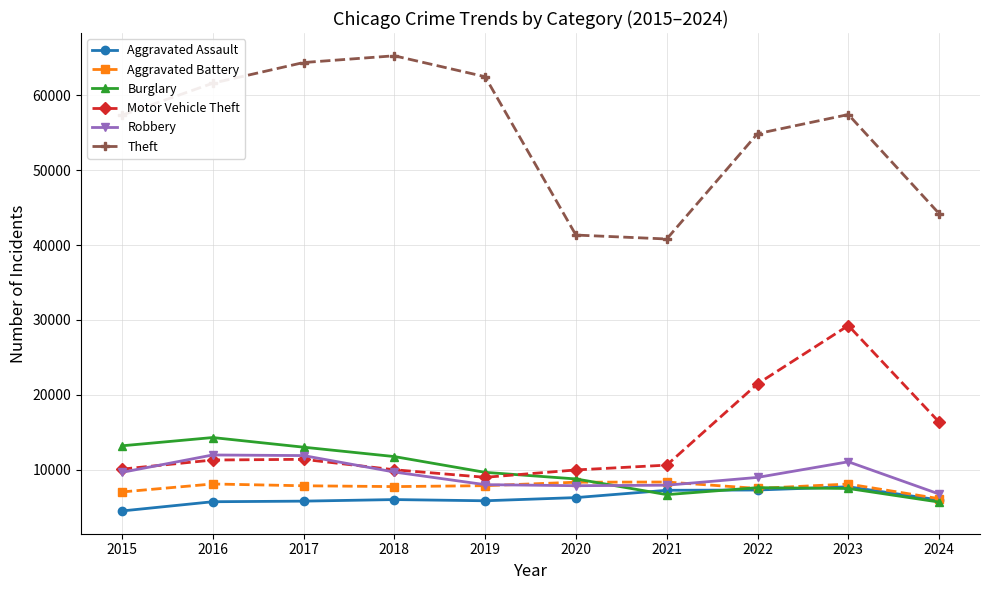

Is the value of Aggravated Assault at 2017 greater than the value of Motor Vehicle Theft at 2015?

No